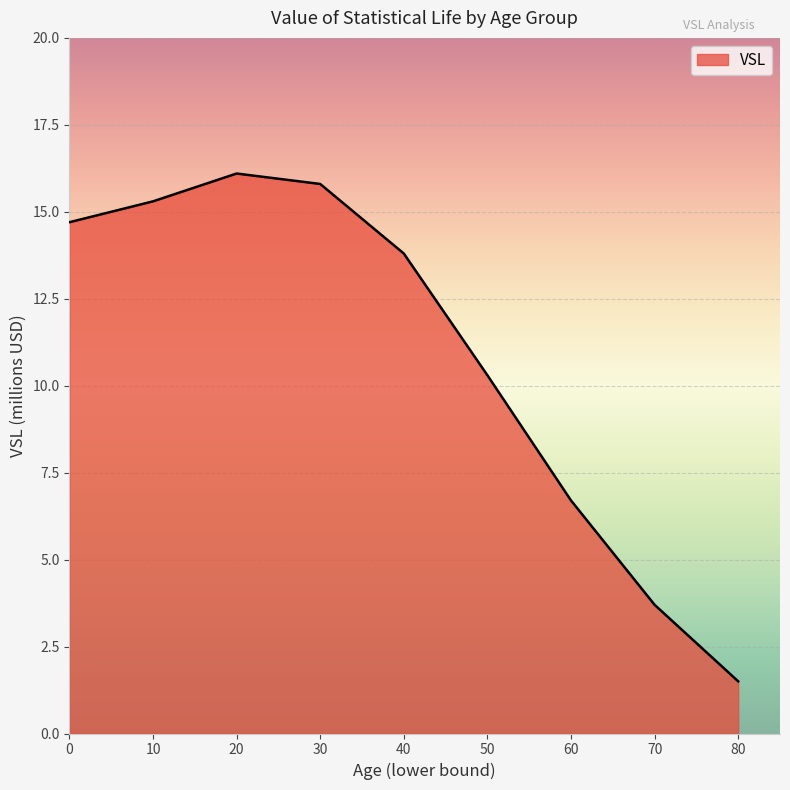

How many distinct data groups are displayed?

1